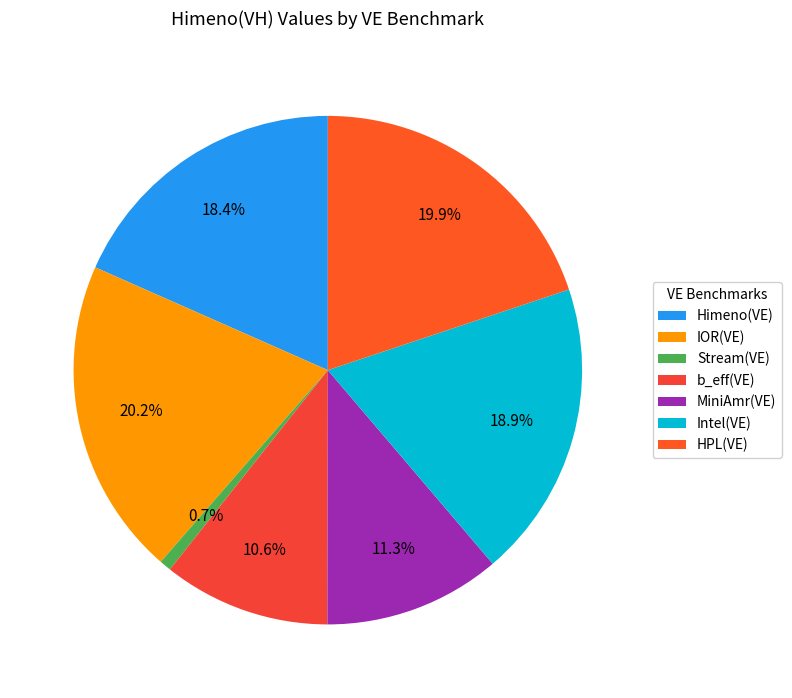

What percentage is the Himeno(VE) slice, to the nearest percent?

18%